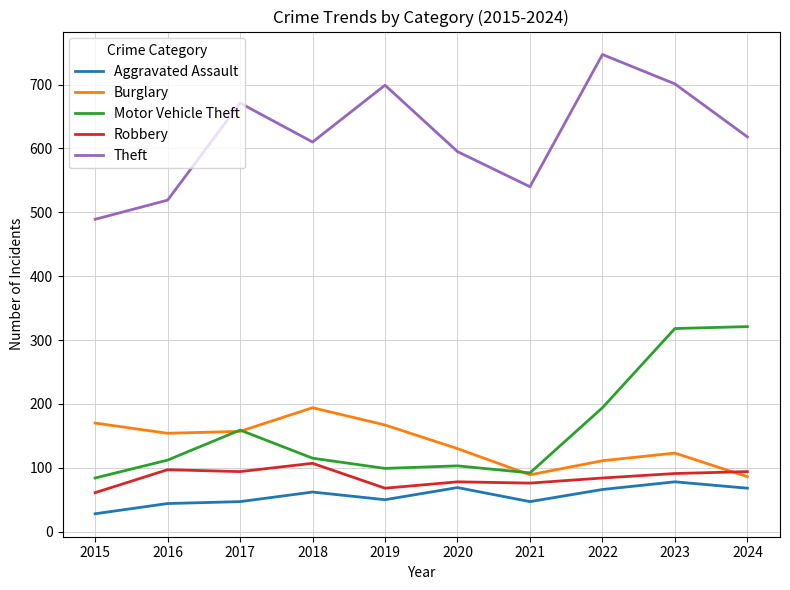

What is the difference between the Motor Vehicle Theft values at 2015 and 2020?

19